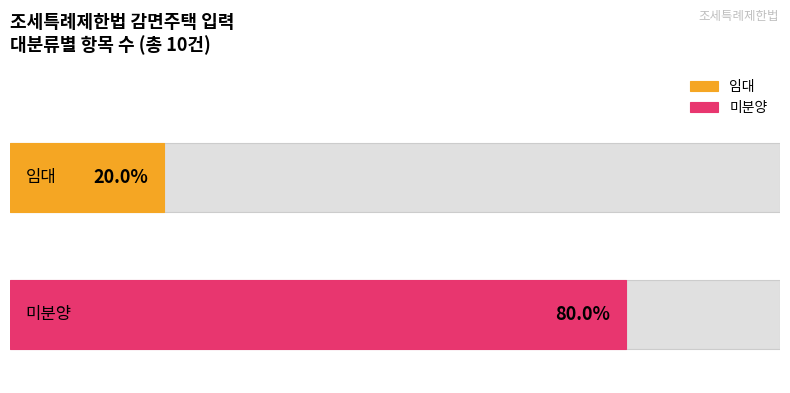

Is the value of 임대 at 미분양 greater than the value of 미분양 at 임대?

No